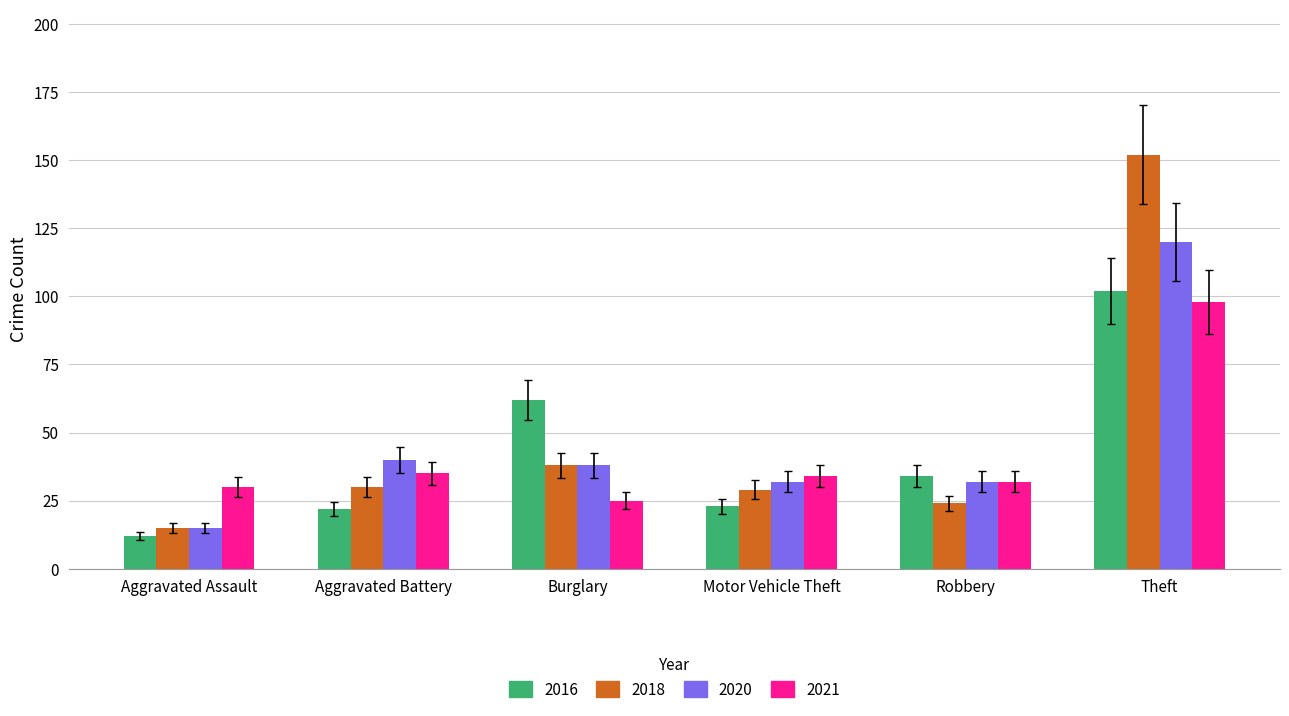

Rank the series at Aggravated Battery from lowest to highest value.

2016, 2018, 2021, 2020